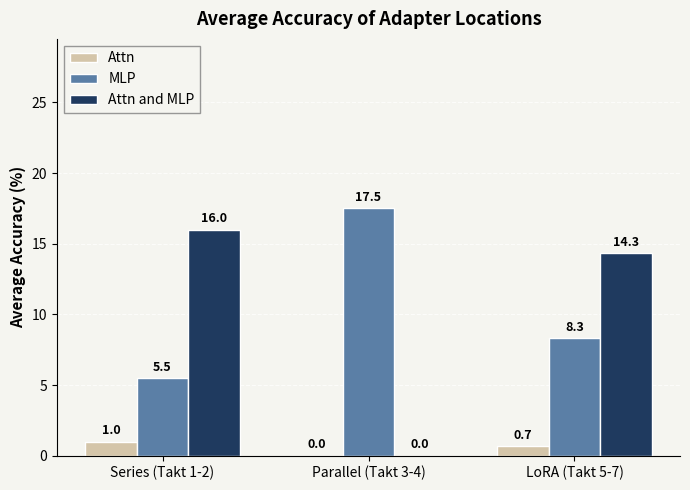

How many data points does each series have?

3